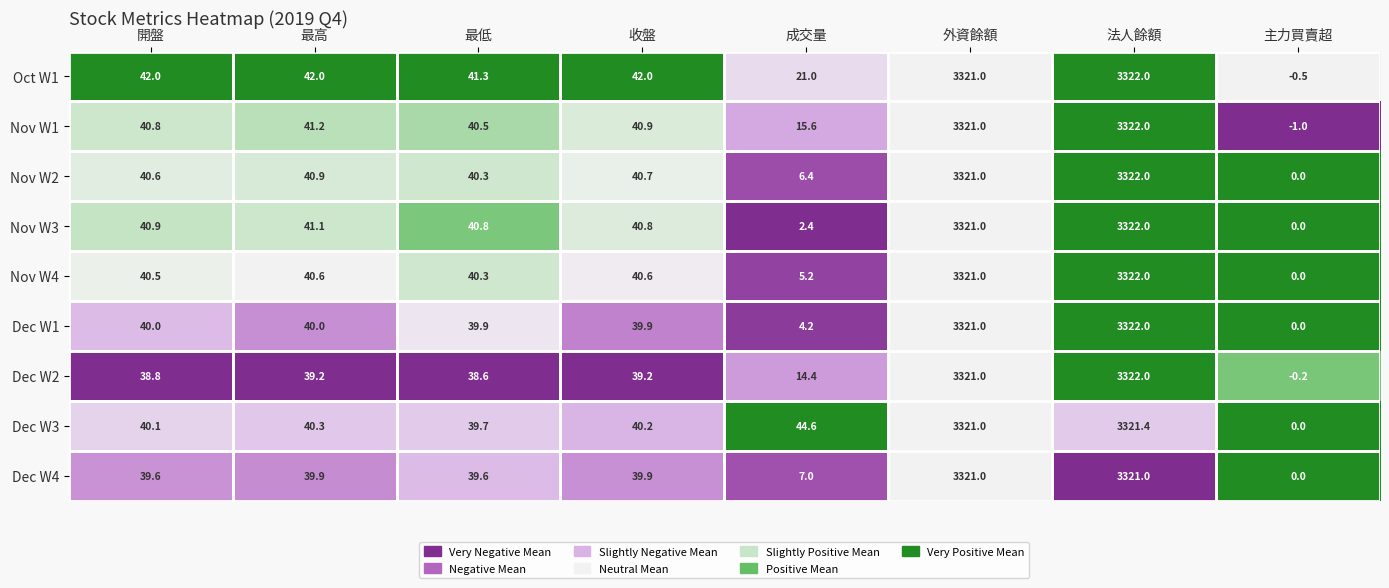

Which series has the largest total across all categories?

Dec W3